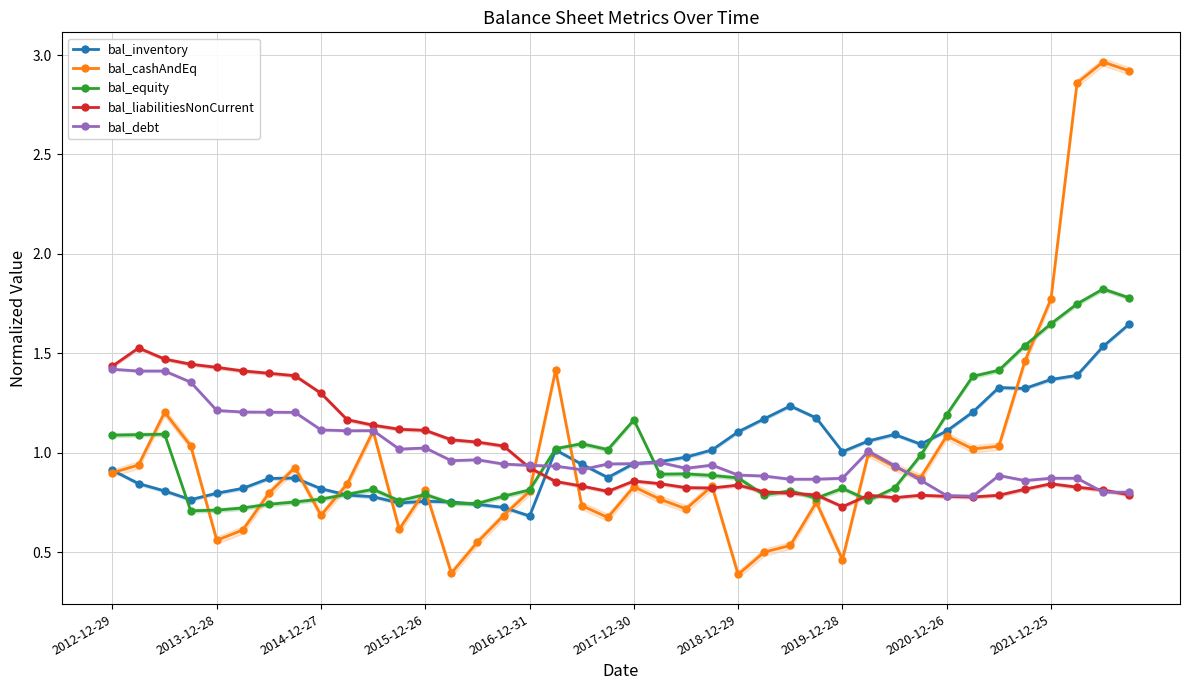

What are all the series names shown in the legend?

bal_inventory, bal_cashAndEq, bal_equity, bal_liabilitiesNonCurrent, bal_debt